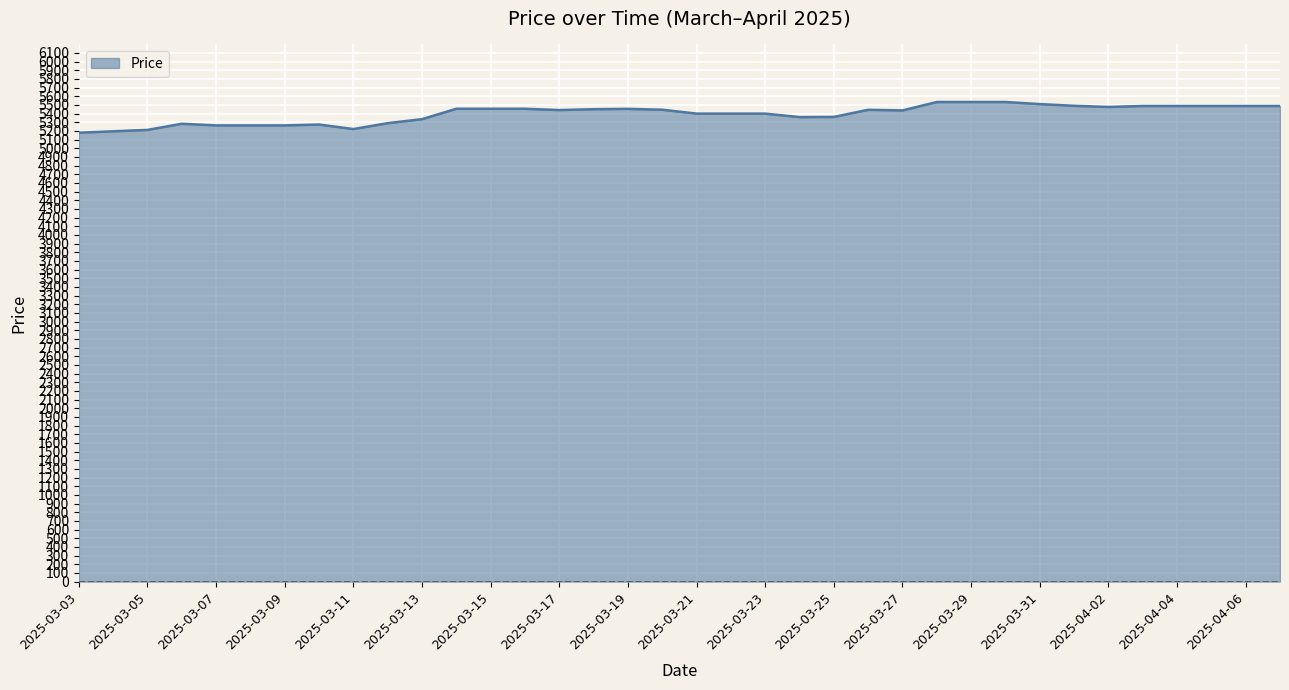

What is the smallest value displayed?

5179